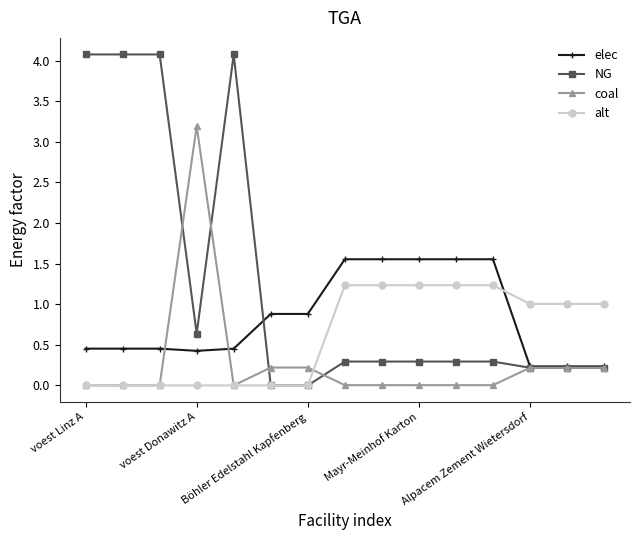

True or false: coal and elec intersect in this chart.

True